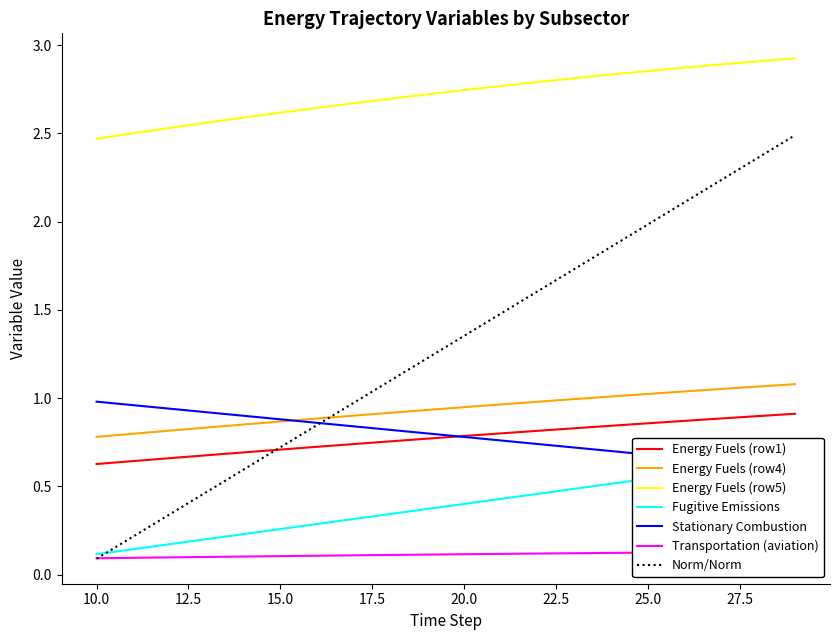

True or false: Energy Fuels (row5) and Norm/Norm intersect in this chart.

False